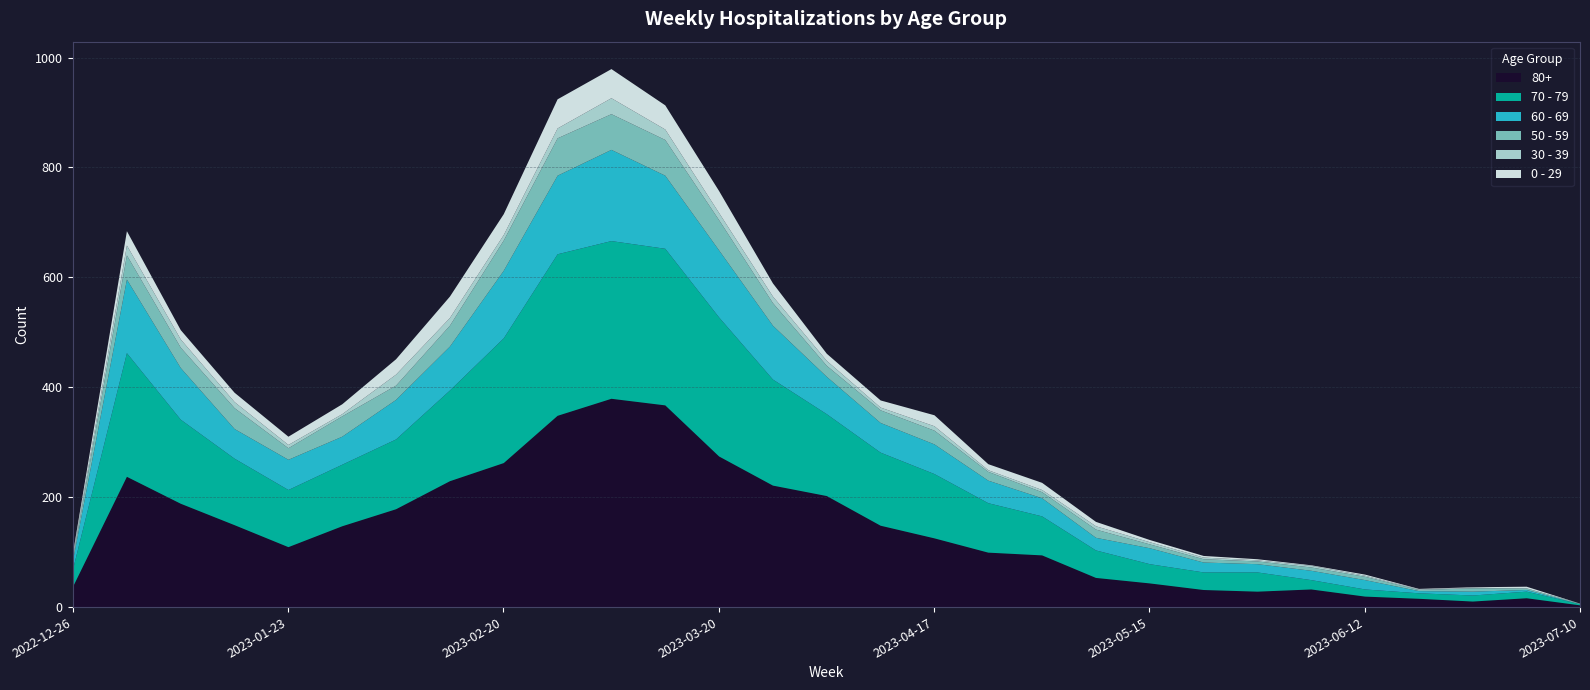

Is the value of 50 - 59 at 2022-12-26 greater than the value of 0 - 29 at 2023-05-15?

Yes